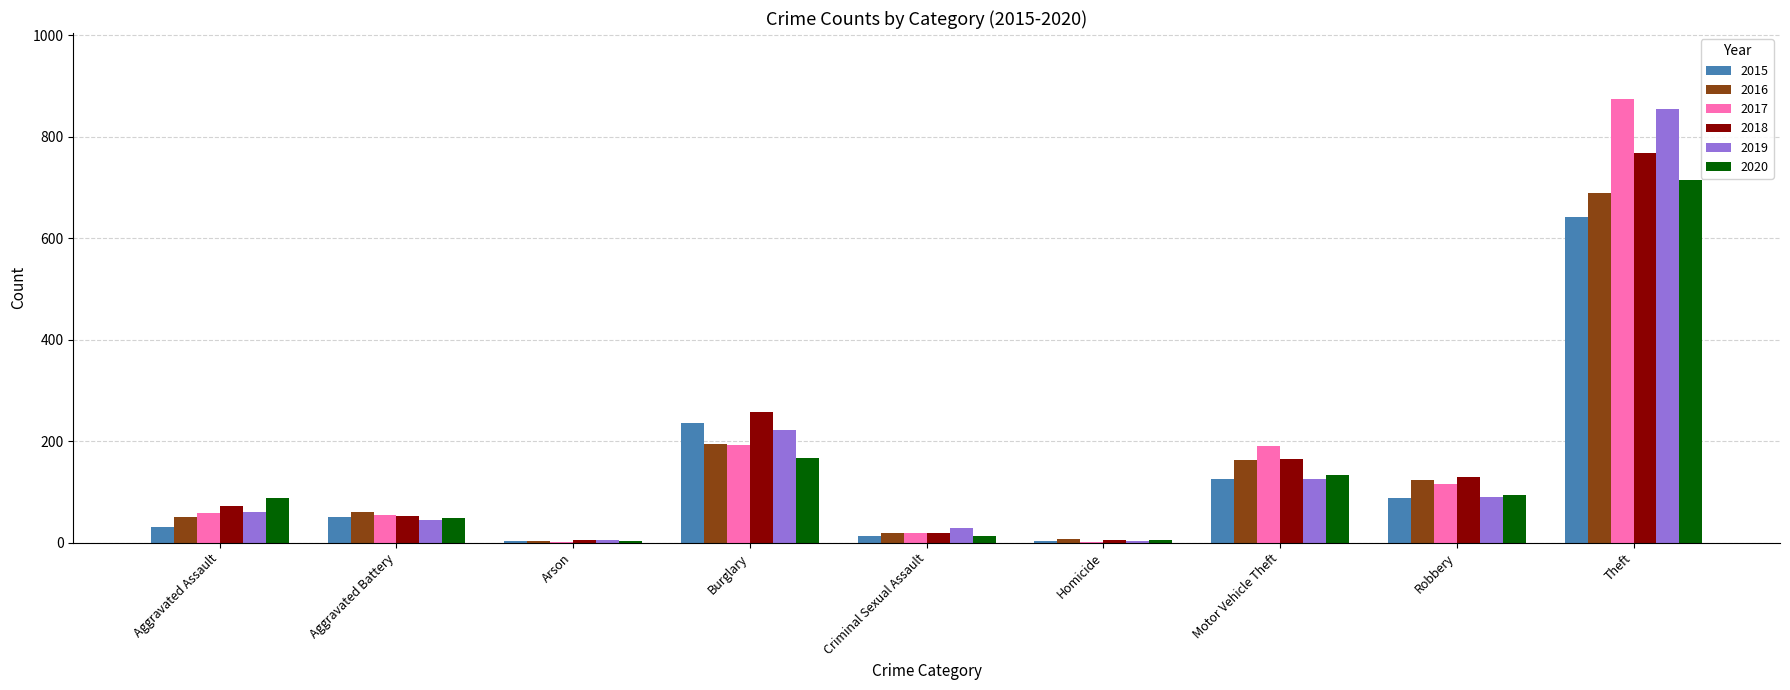

The 2017 series shows 78 at Burglary. True or false?

False